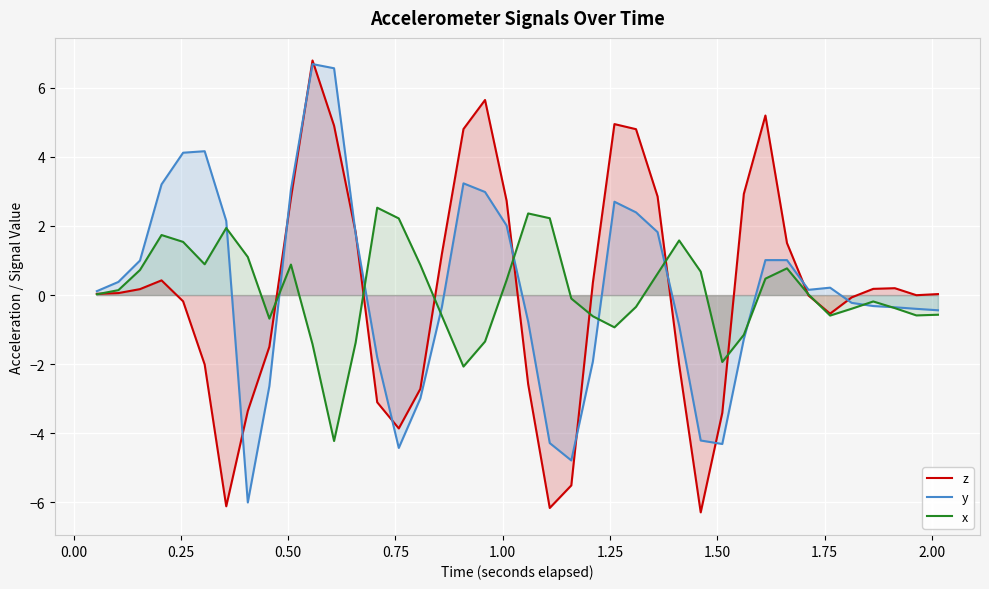

Which series has the widest spread of values?

z